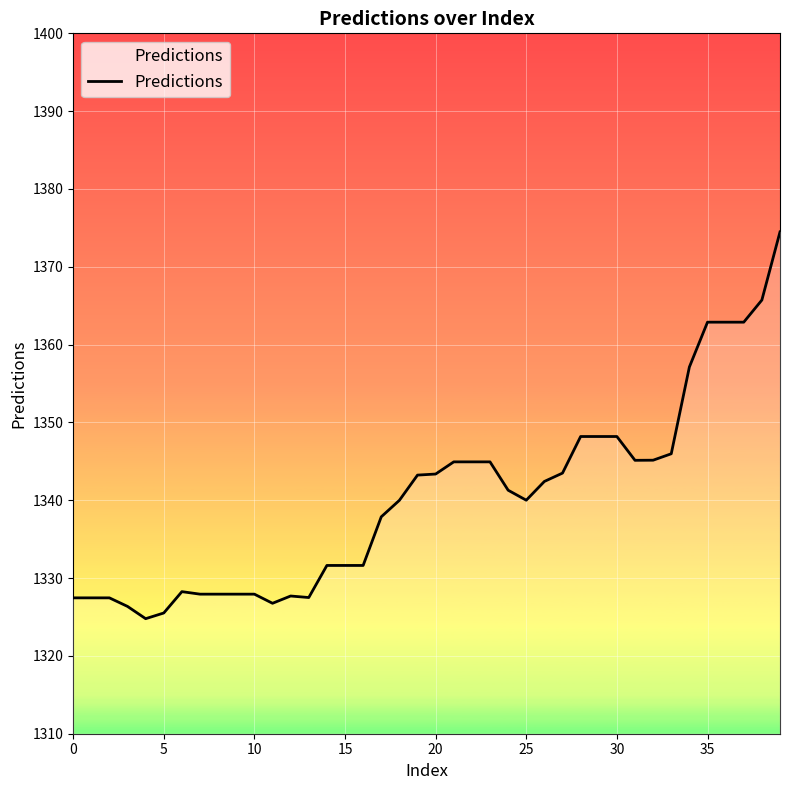

What is the minimum value shown in the chart?

1324.8